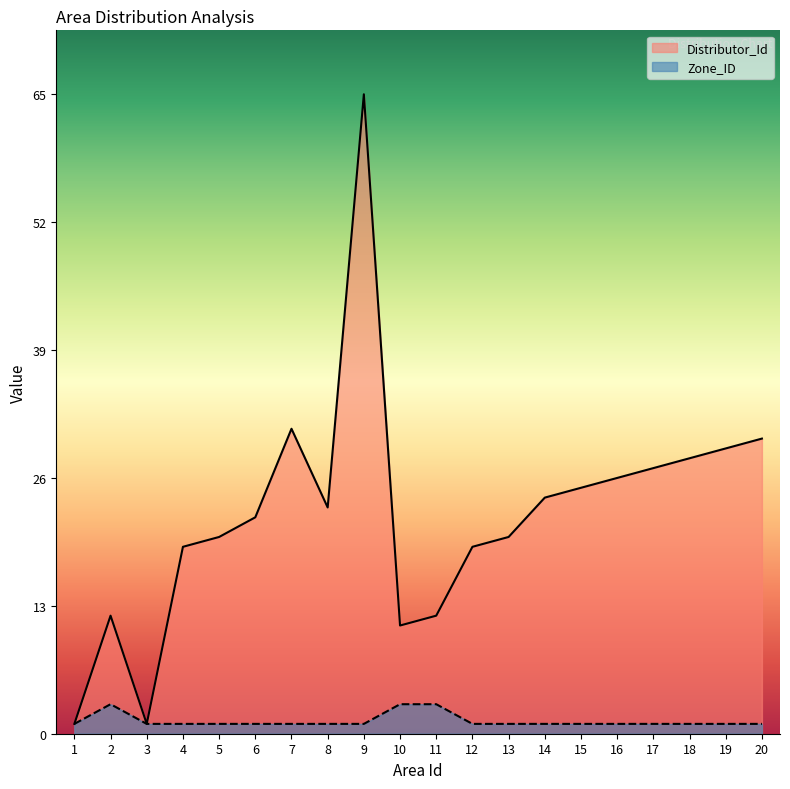

Reading left to right, what are all the values shown in this chart?

Distributor_Id: 1=1	2=12	3=1	4=19	5=20	6=22	7=31	8=23	9=65	10=11	11=12	12=19	13=20	14=24	15=25	16=26	17=27	18=28	19=29	20=30
Zone_ID: 1=1	2=3	3=1	4=1	5=1	6=1	7=1	8=1	9=1	10=3	11=3	12=1	13=1	14=1	15=1	16=1	17=1	18=1	19=1	20=1